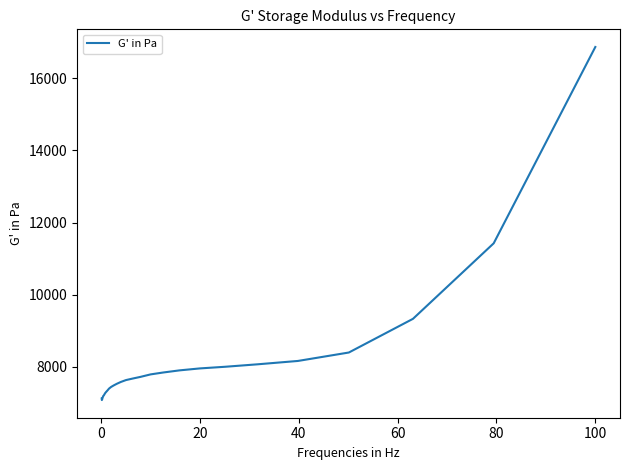

What is the difference between the maximum and minimum values?

9785.3